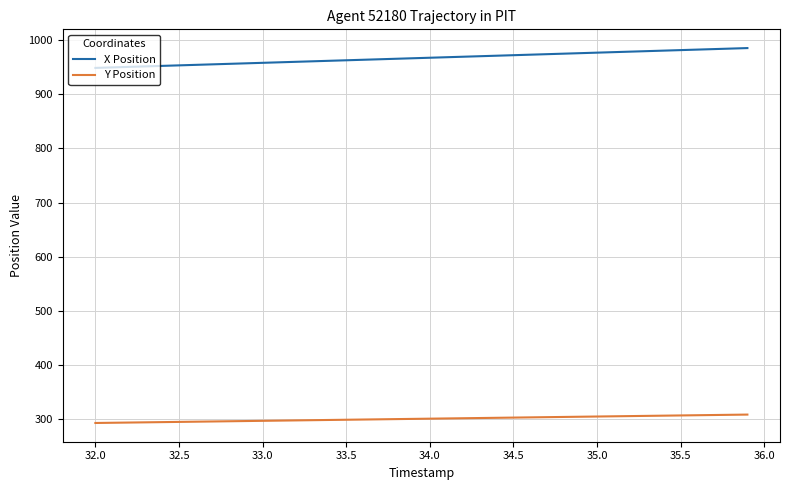

True or false: Y Position and X Position cross at least once.

False